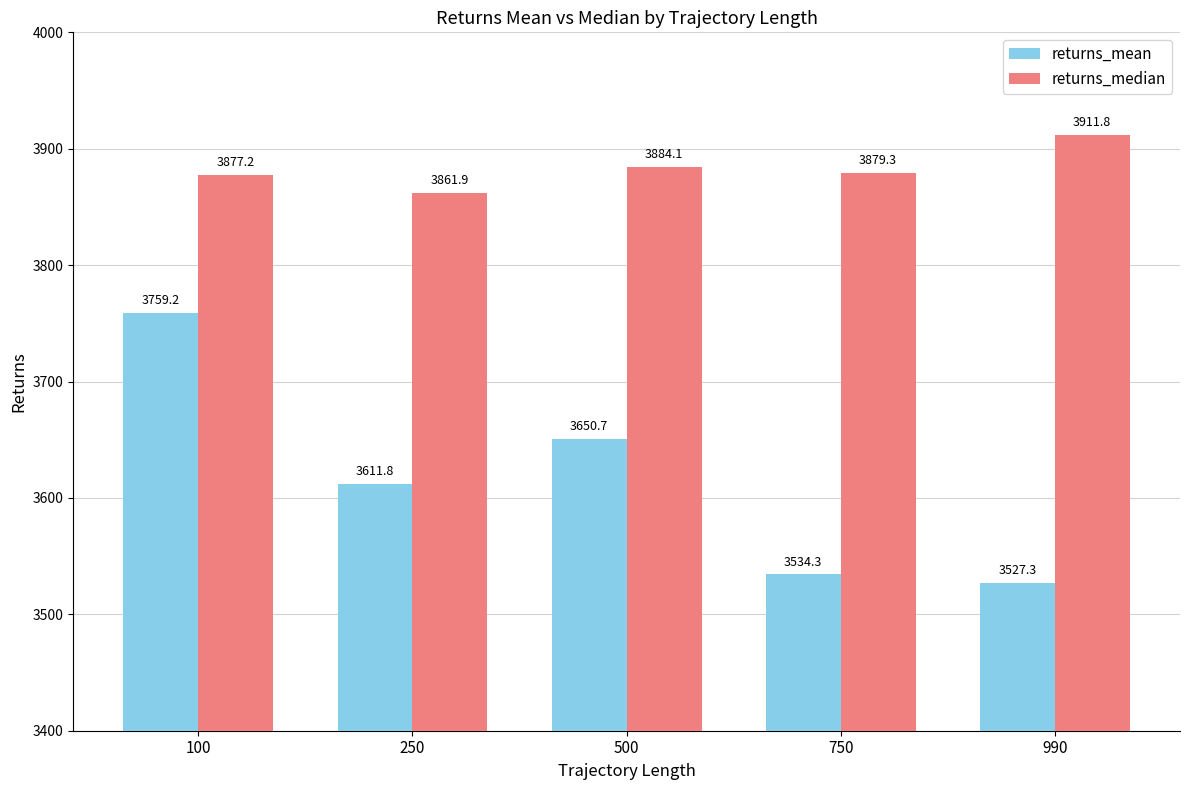

What is the minimum value shown in the chart?

3527.3